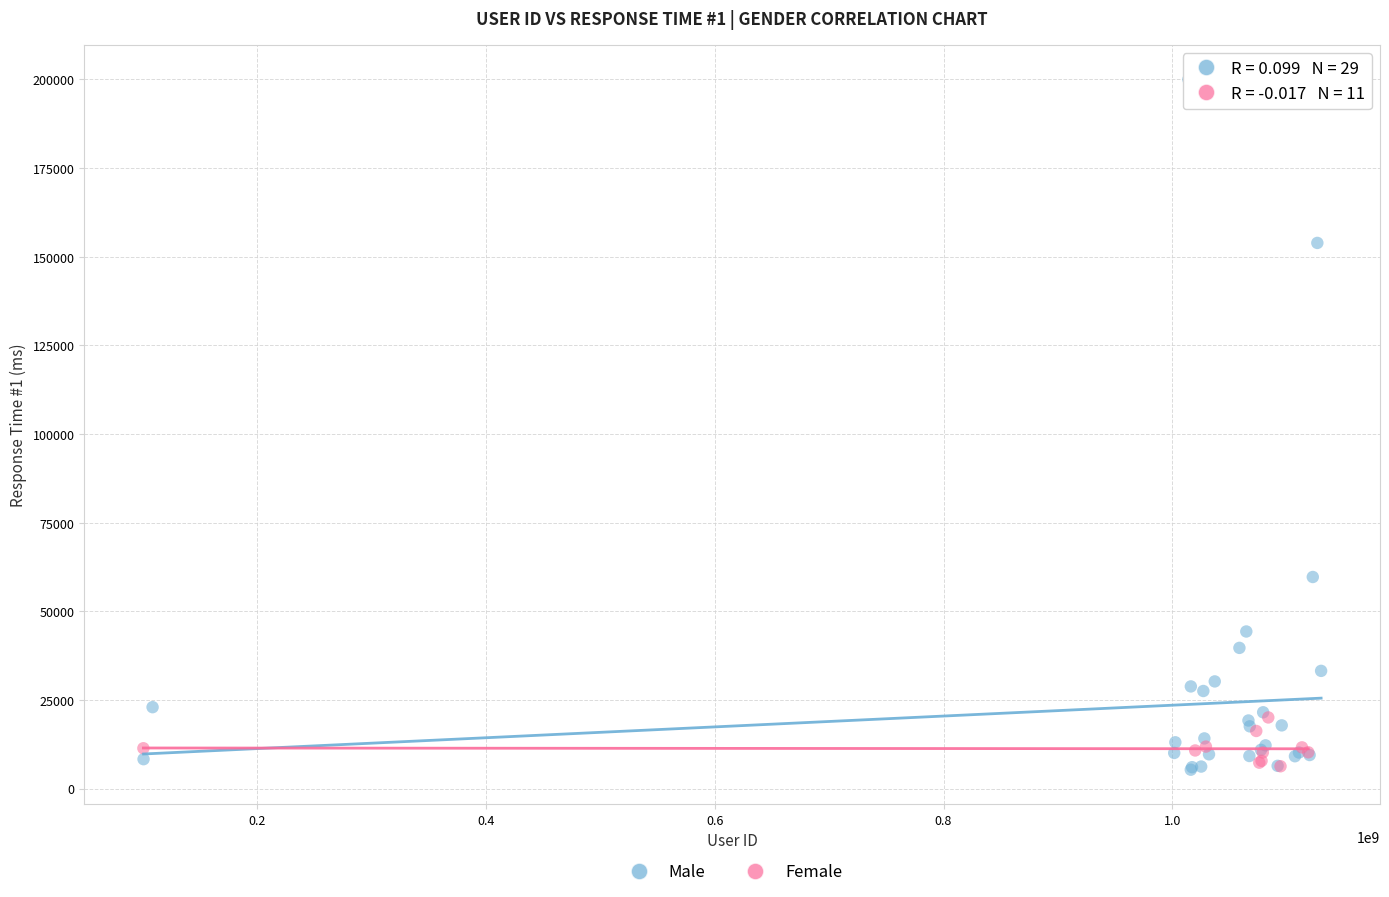

Which series contains the highest Y value?

Male